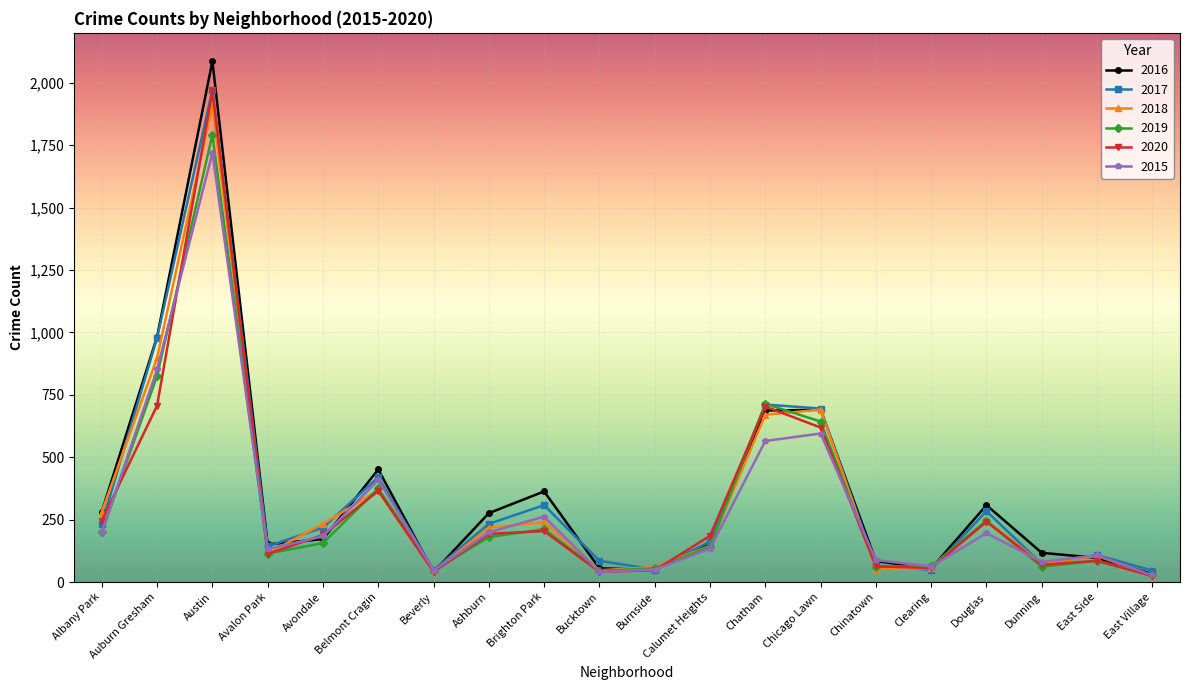

What is the minimum value shown in the chart?

24